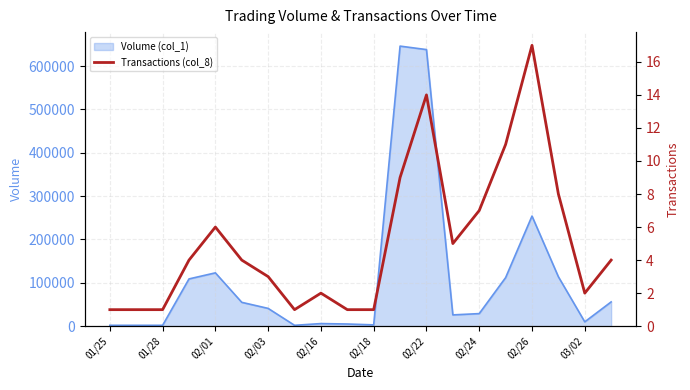

What is the value of the 16th point from the left?

11